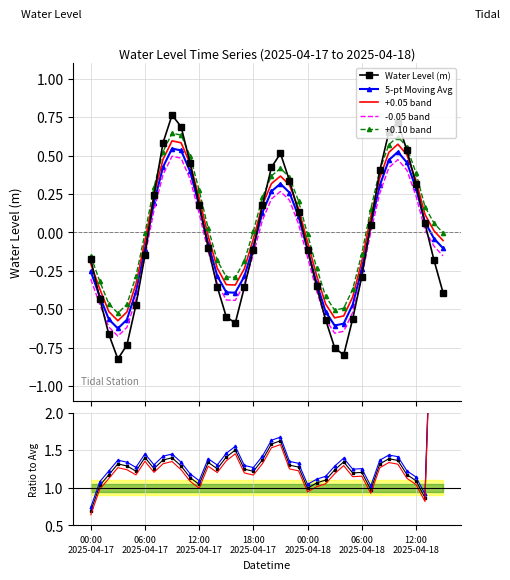

True or false: +0.05 band and -0.05 band cross at least once.

False